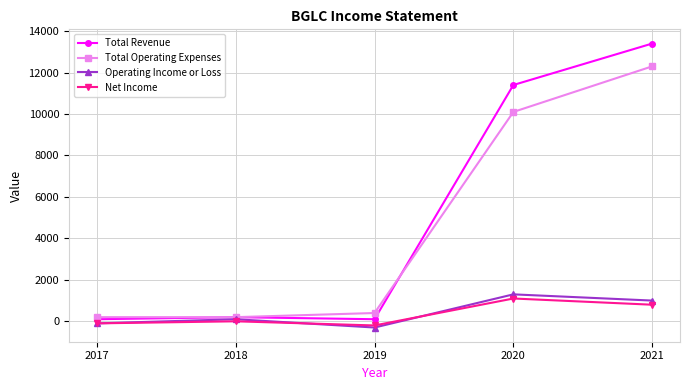

How many series are shown in this chart?

4